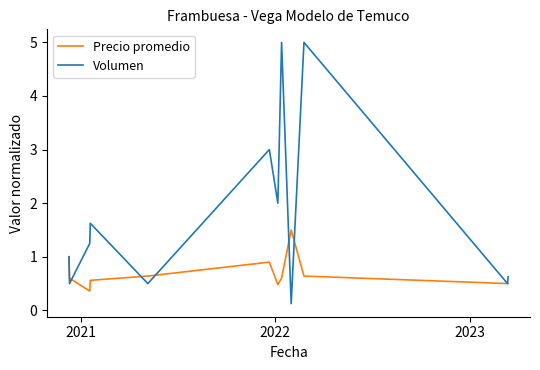

What is the lowest value of the Precio promedio series?

0.4